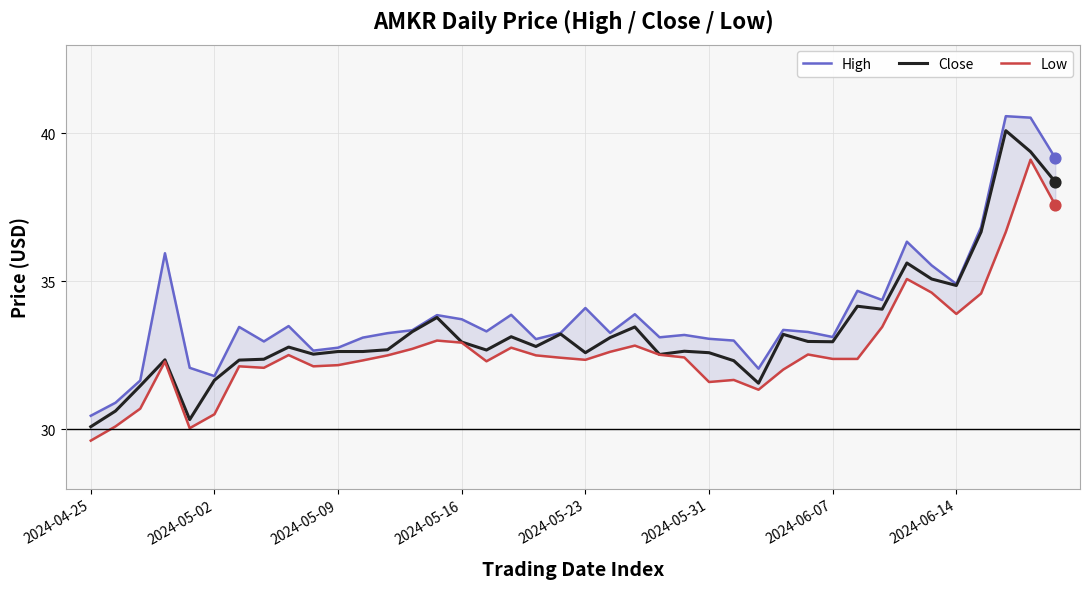

Is the value of Close at 23 greater than the value of Low at 31?

Yes